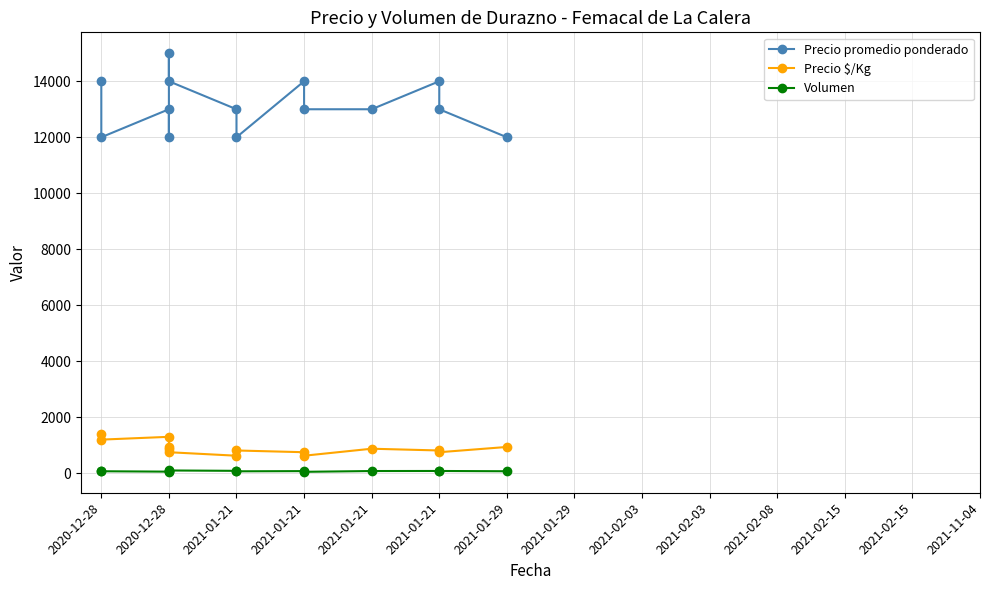

True or false: Precio promedio ponderado and Precio $/Kg cross at least once.

False